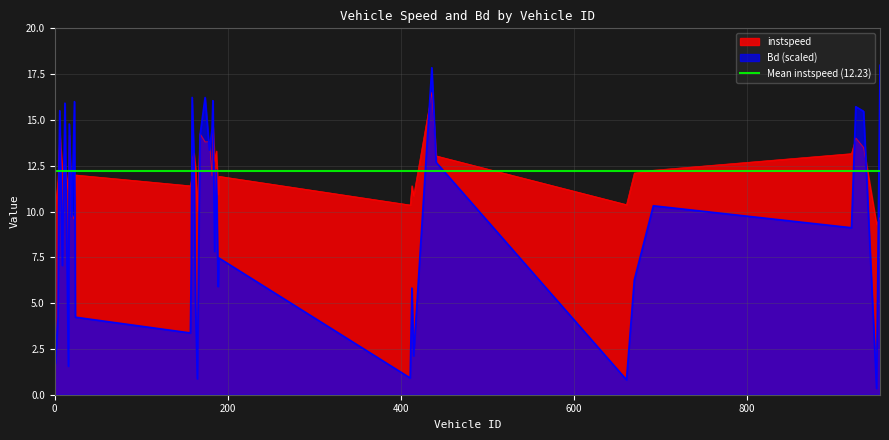

Rank the series by their average value, from lowest to highest.

Bd, instspeed